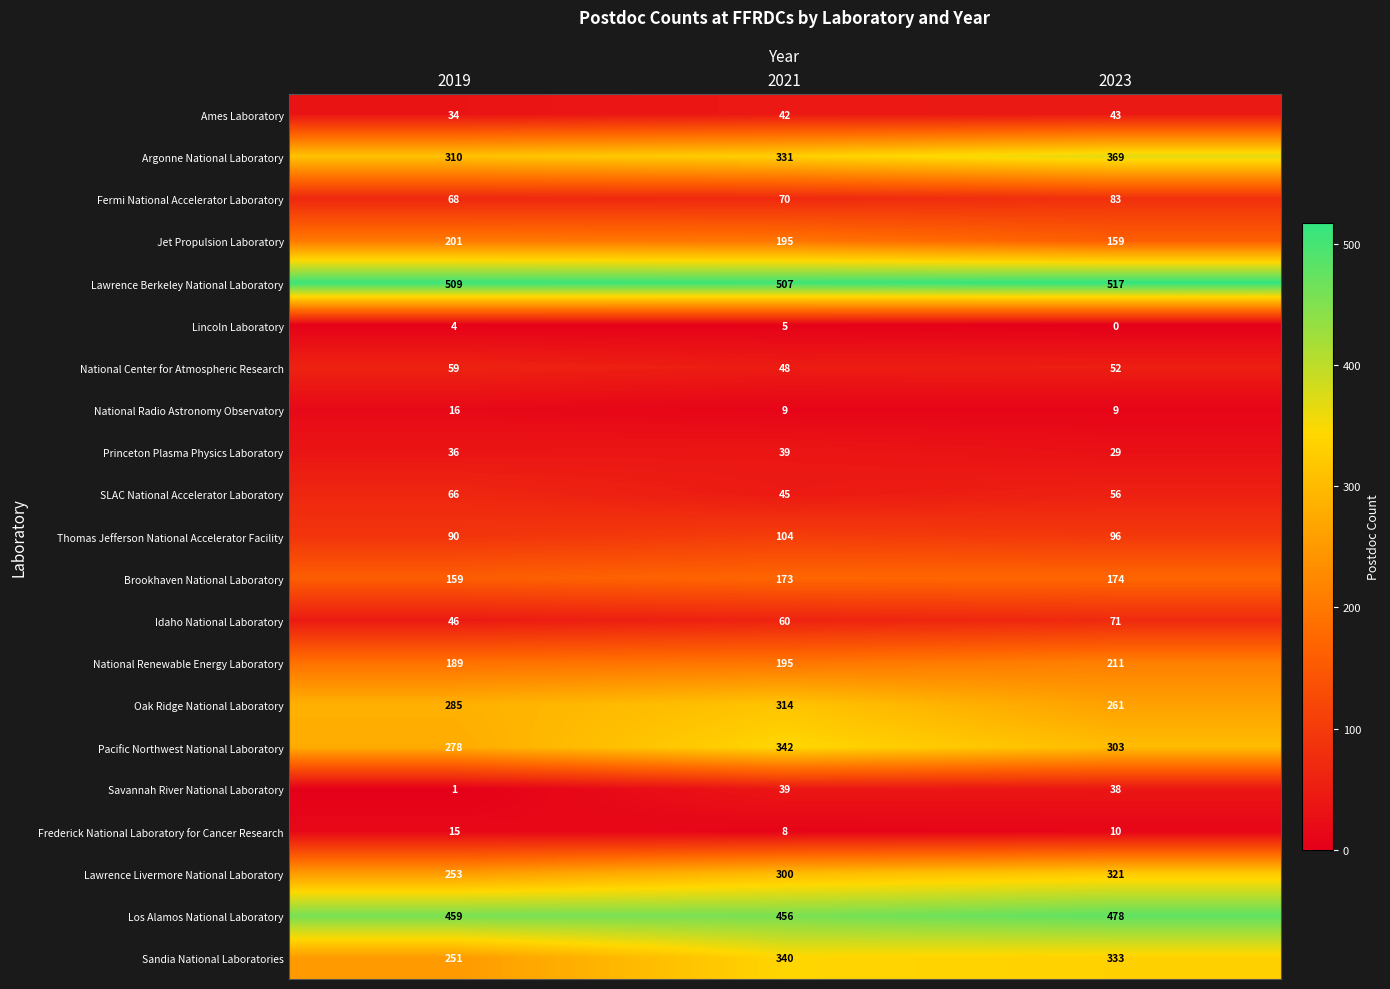

Rank the series at 2023 from highest to lowest value.

Lawrence Berkeley National Laboratory, Los Alamos National Laboratory, Argonne National Laboratory, Sandia National Laboratories, Lawrence Livermore National Laboratory, Pacific Northwest National Laboratory, Oak Ridge National Laboratory, National Renewable Energy Laboratory, Brookhaven National Laboratory, Jet Propulsion Laboratory, Thomas Jefferson National Accelerator Facility, Fermi National Accelerator Laboratory, Idaho National Laboratory, SLAC National Accelerator Laboratory, National Center for Atmospheric Research, Ames Laboratory, Savannah River National Laboratory, Princeton Plasma Physics Laboratory, Frederick National Laboratory for Cancer Research, National Radio Astronomy Observatory, Lincoln Laboratory